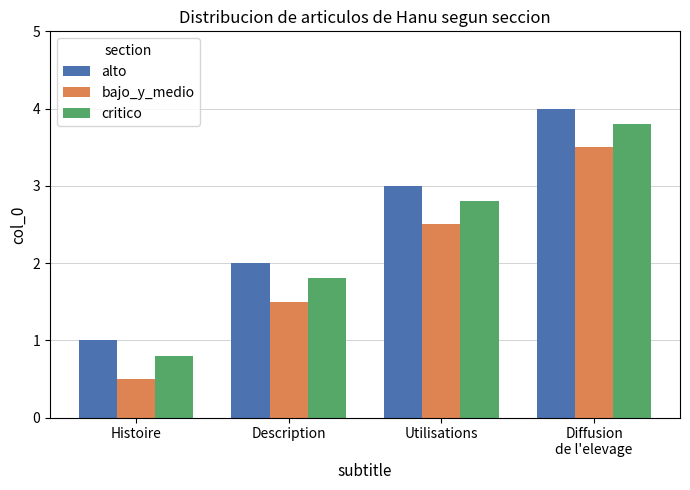

Which series has the largest total across all categories?

alto